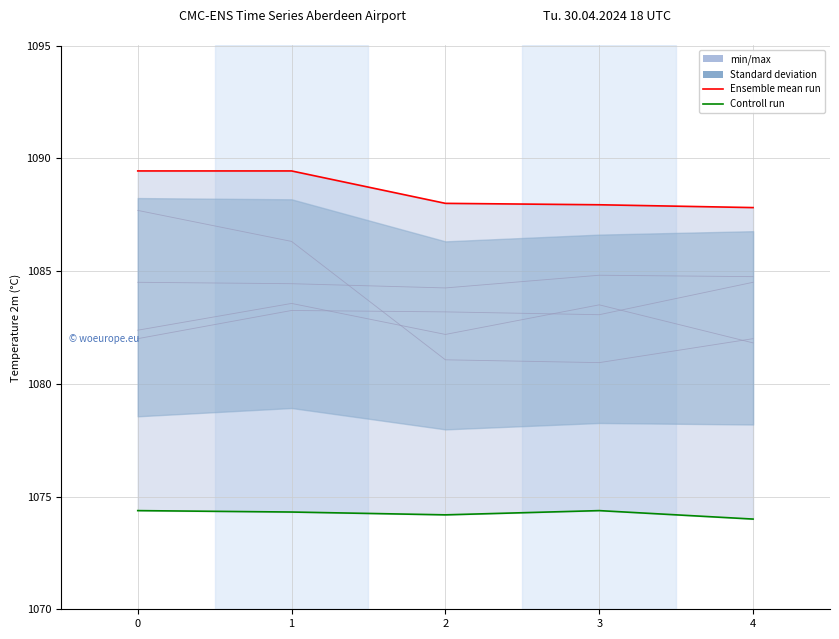

The value of Controll run at 2 is 1838.3. True or false?

False